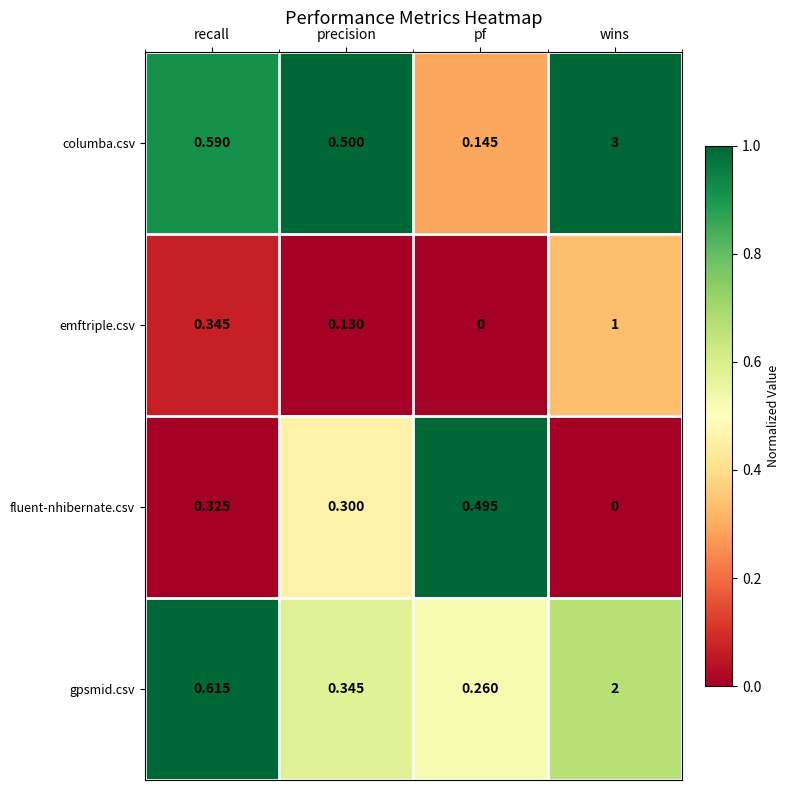

How many data points does each series have?

4